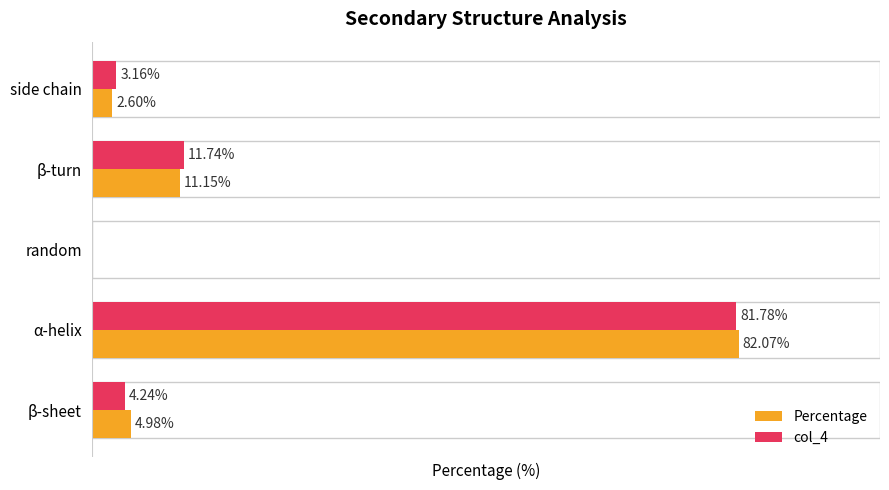

Which category has the highest value in the Percentage series?

α-helix